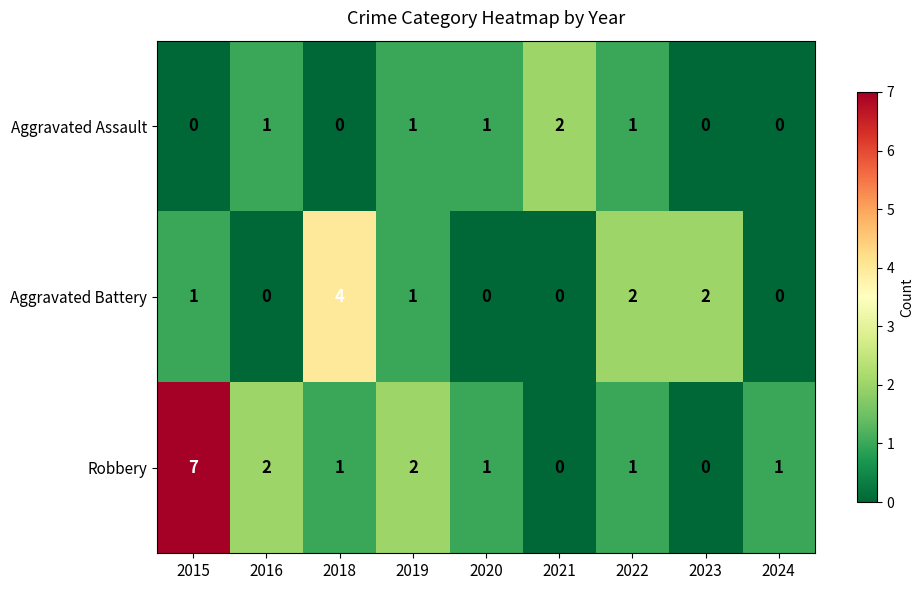

Count the number of categories in the chart.

9